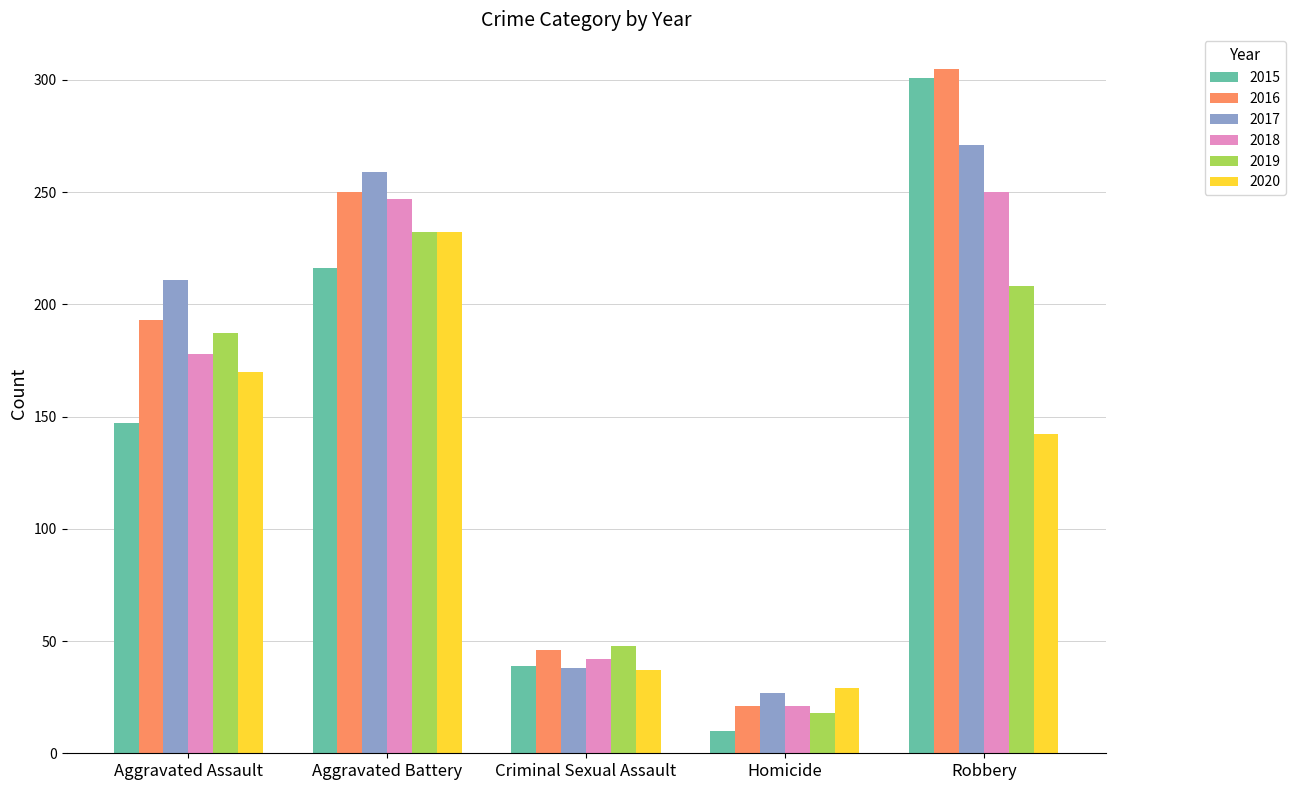

What is the value of the 2015 bar at the 5th from the left?

301